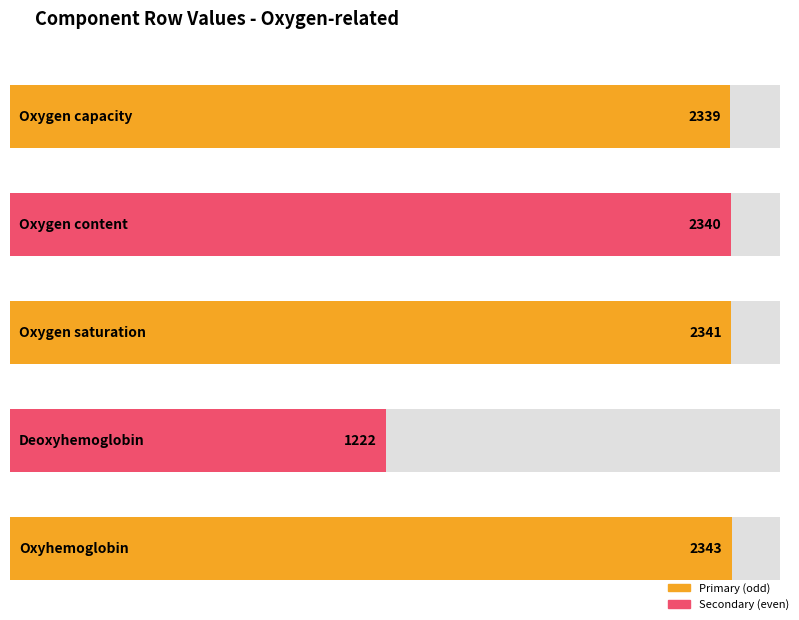

Which label corresponds to the smallest value in the chart?

Deoxyhemoglobin